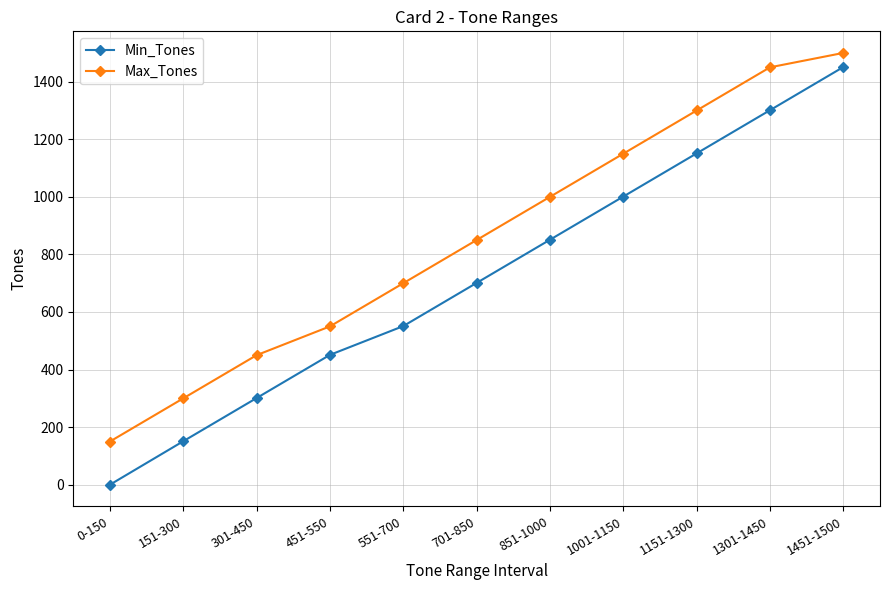

True or false: Max_Tones has a value of 235 at 451-550.

False